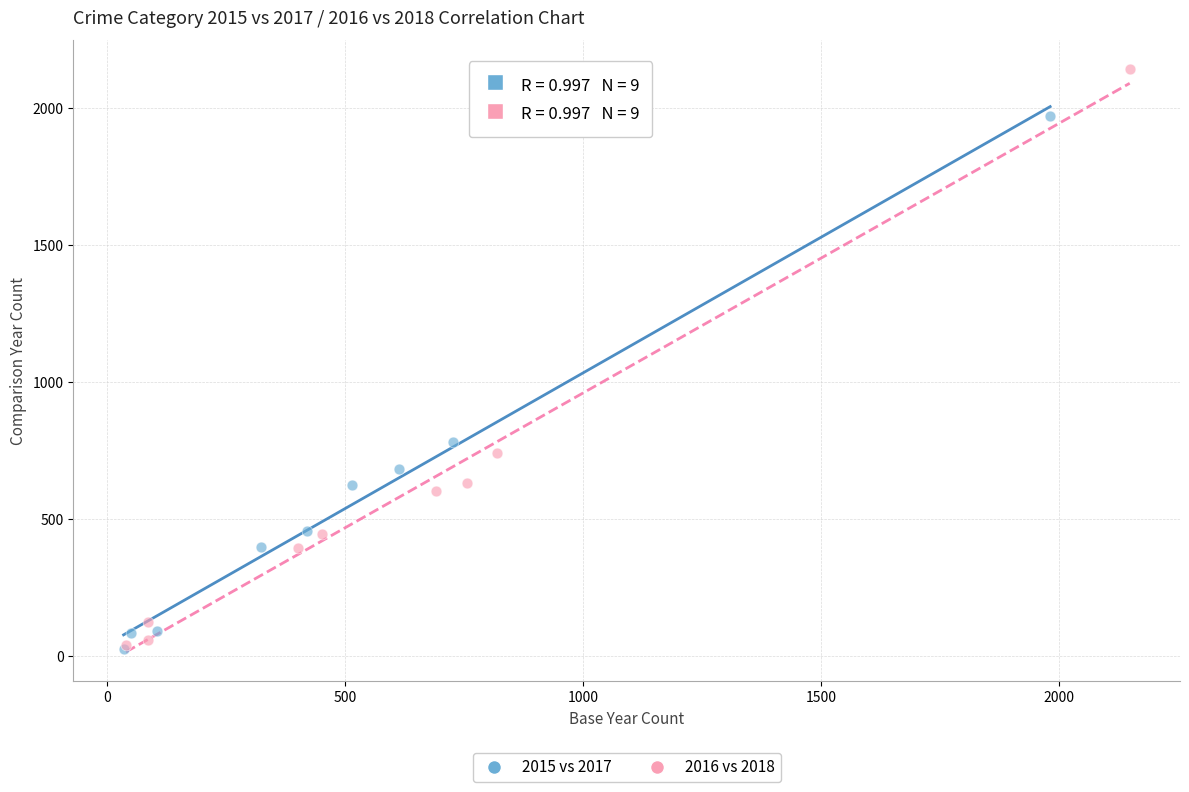

Which series has the widest spread of Y values?

2016 vs 2018